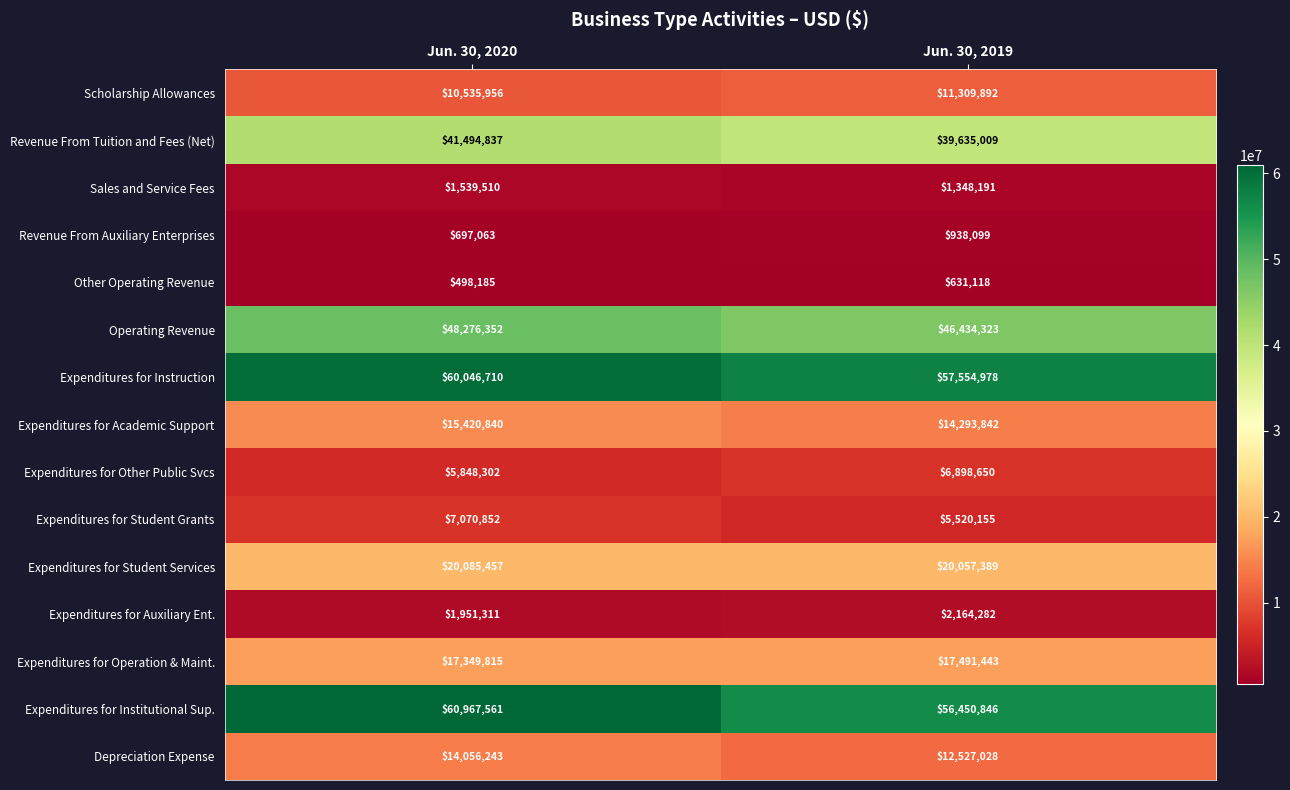

What is the sum of the Scholarship Allowances values at Jun. 30, 2020 and Jun. 30, 2019?

21845848